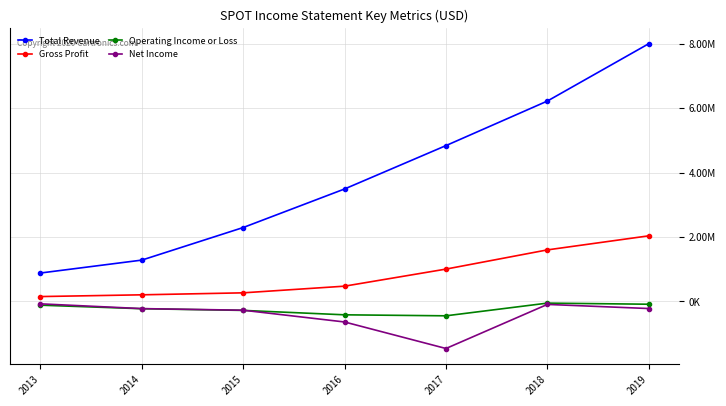

Does the chart display data point markers on the line(s)?

Yes